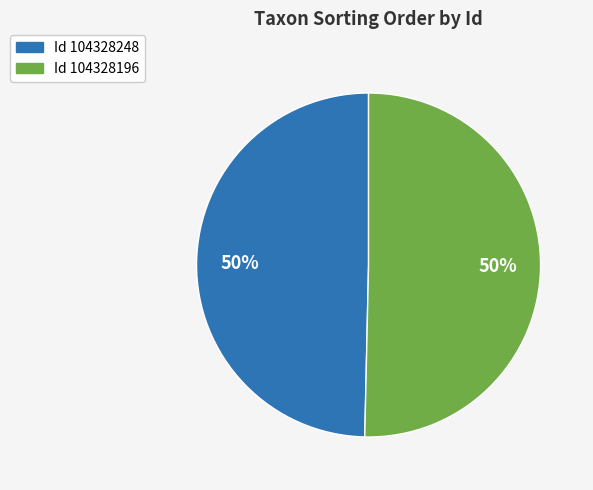

To the nearest percent, what is the average slice percentage?

50%